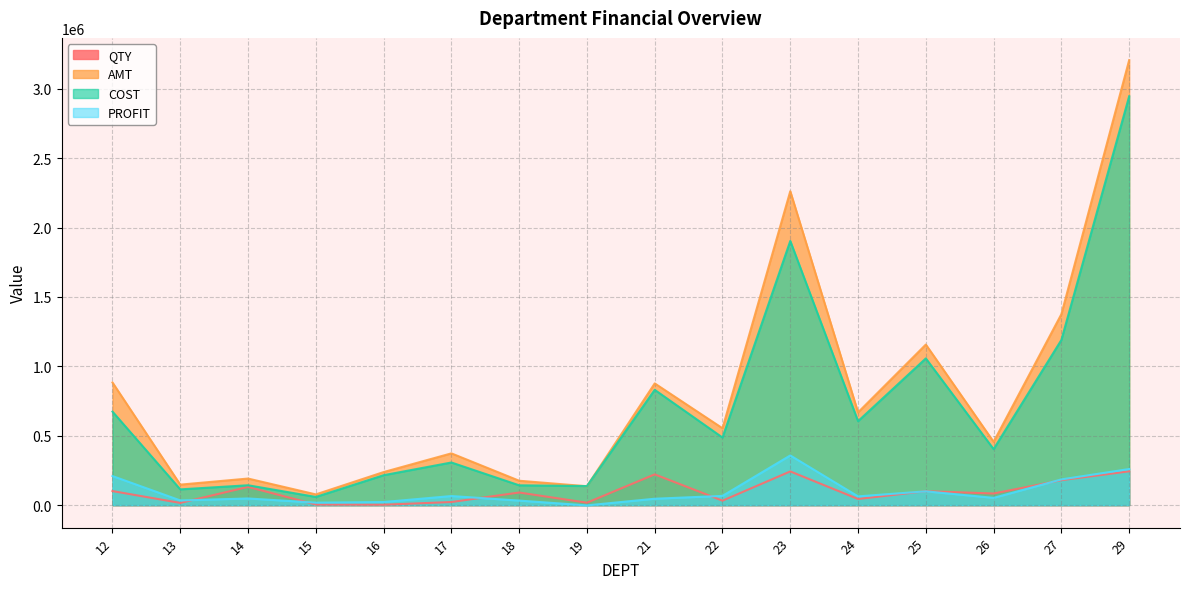

Which series has the widest spread of values?

AMT